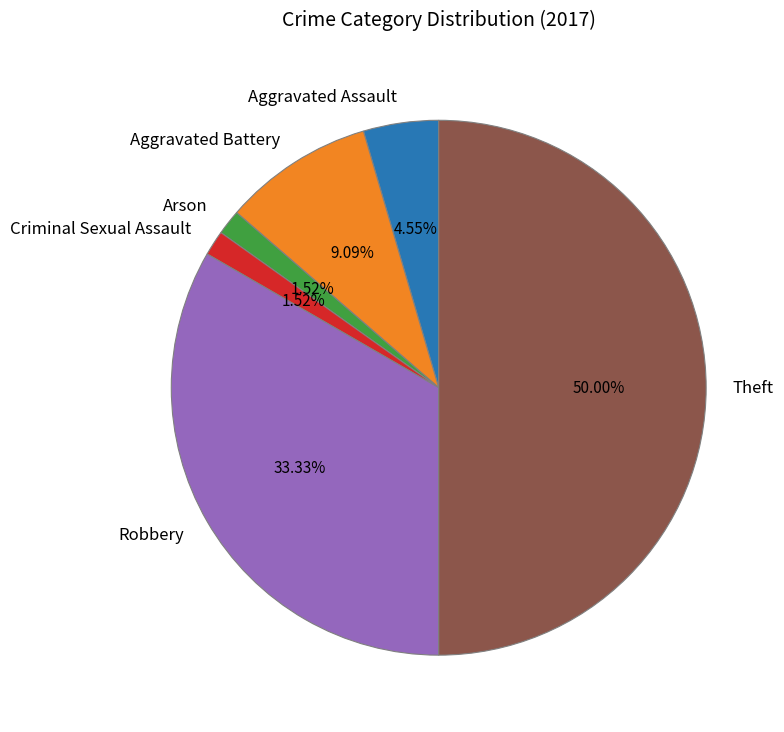

Do Robbery and Theft together represent more than half of the pie?

Yes